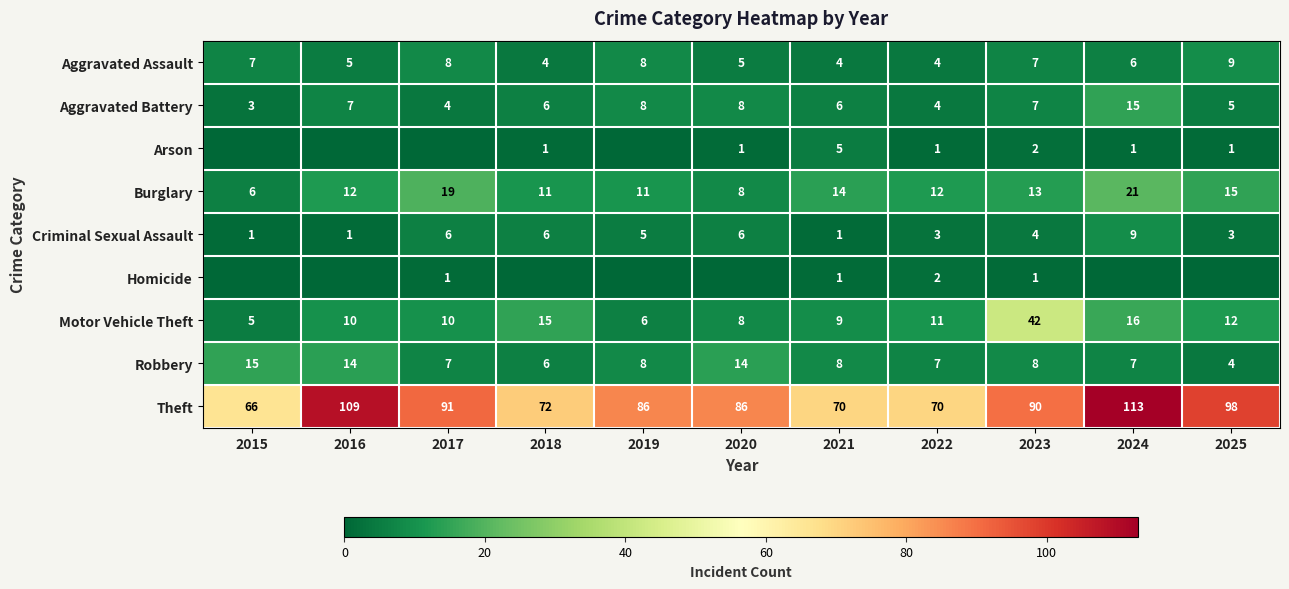

At which label does Theft first exceed 86?

2016